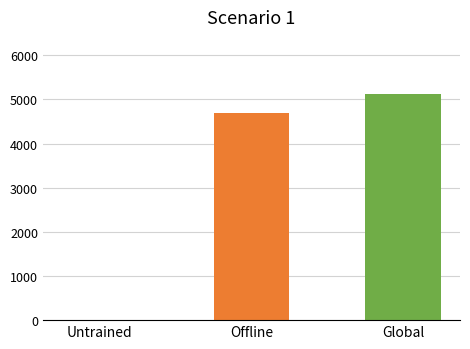

What is the minimum value shown in the chart?

4700.5